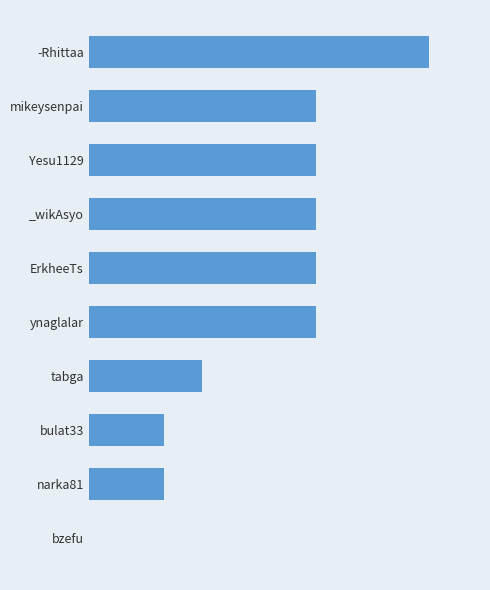

Are the bars horizontal?

Yes